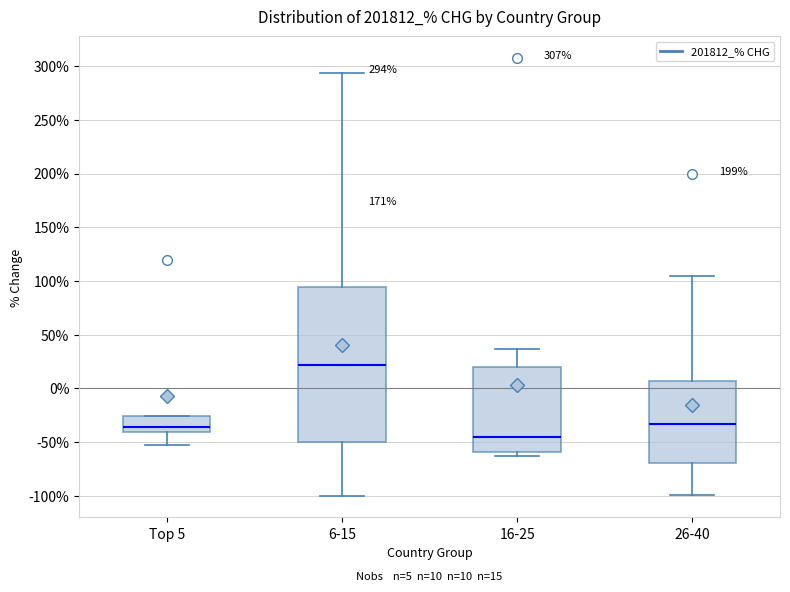

Which box is the tallest, from its lower edge to its upper edge?

6-15